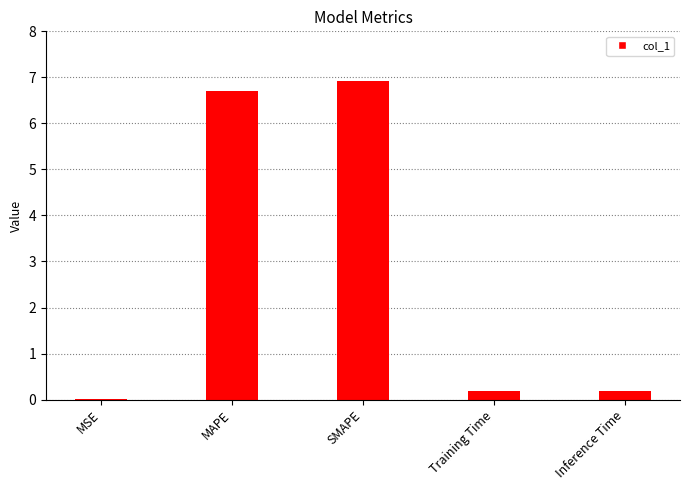

Is it true that the value at MAPE is 6.7?

True